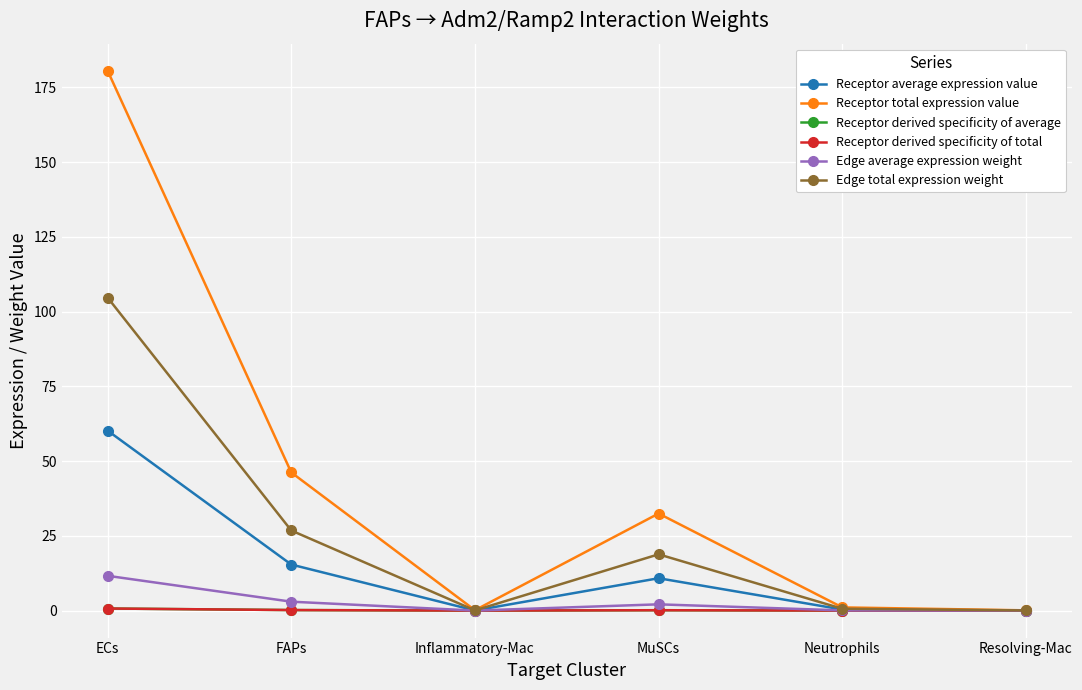

True or false: Receptor total expression value has a value of 0.0 at Resolving-Mac.

False